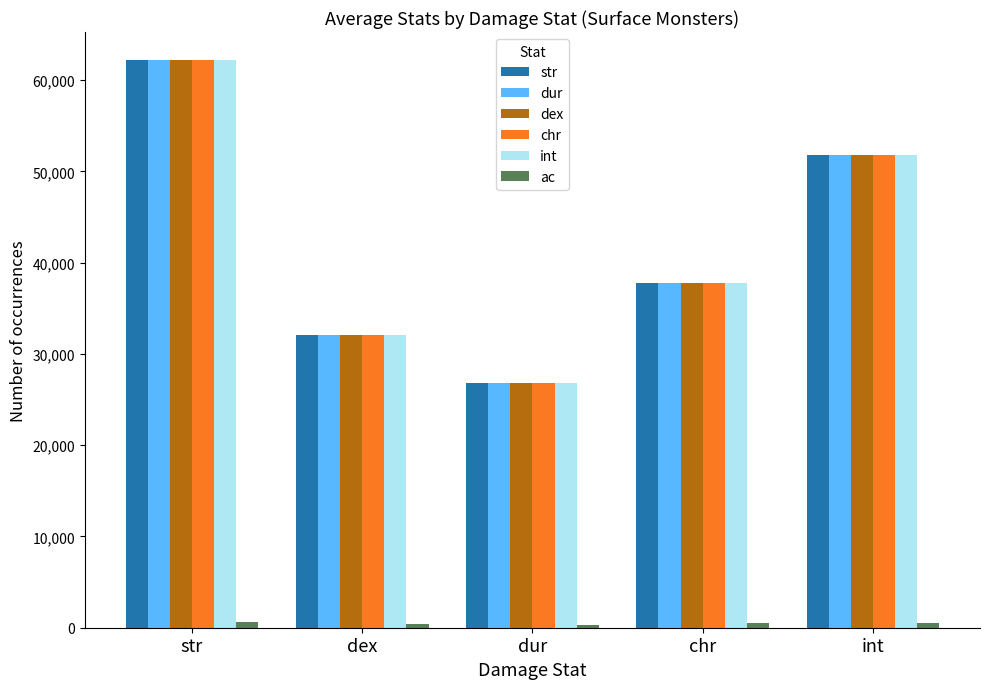

What is the label of the 5th bar from the left?

int